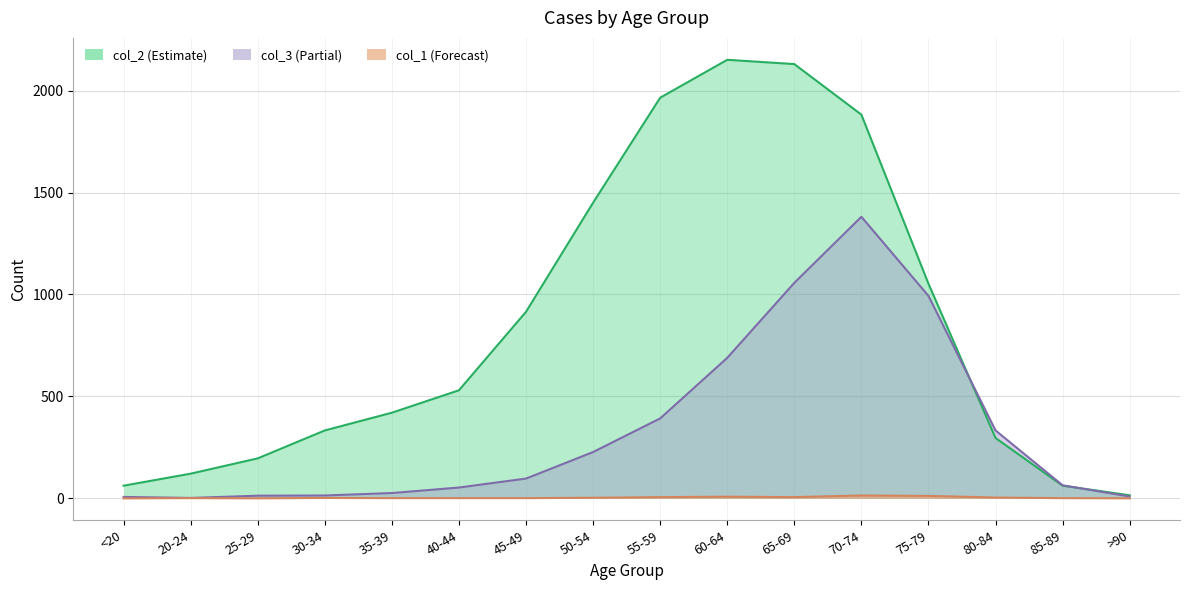

What is the label of the 2nd point from the left?

20-24